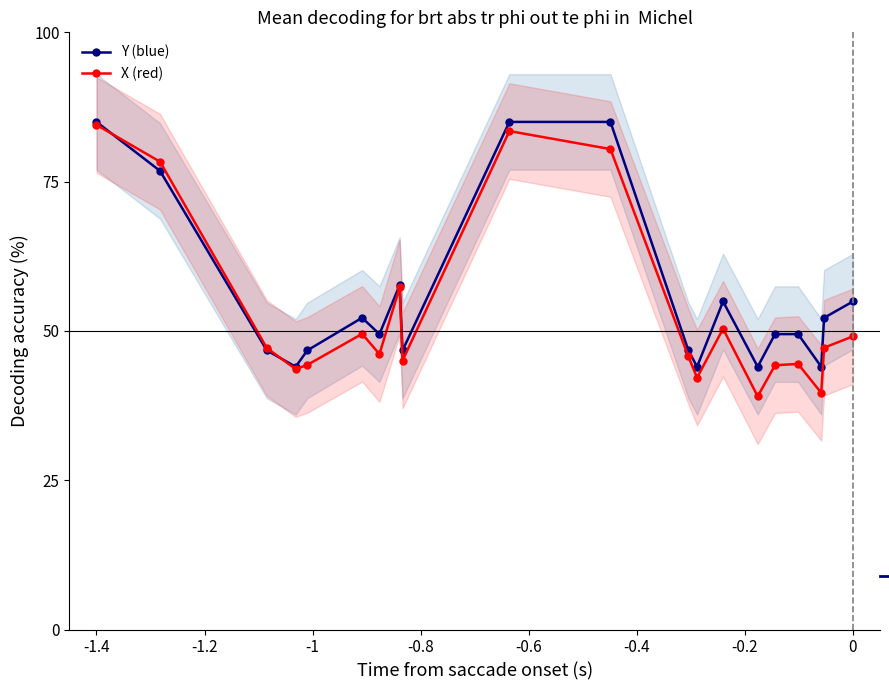

What is the highest value of the Y (blue) series?

85.0